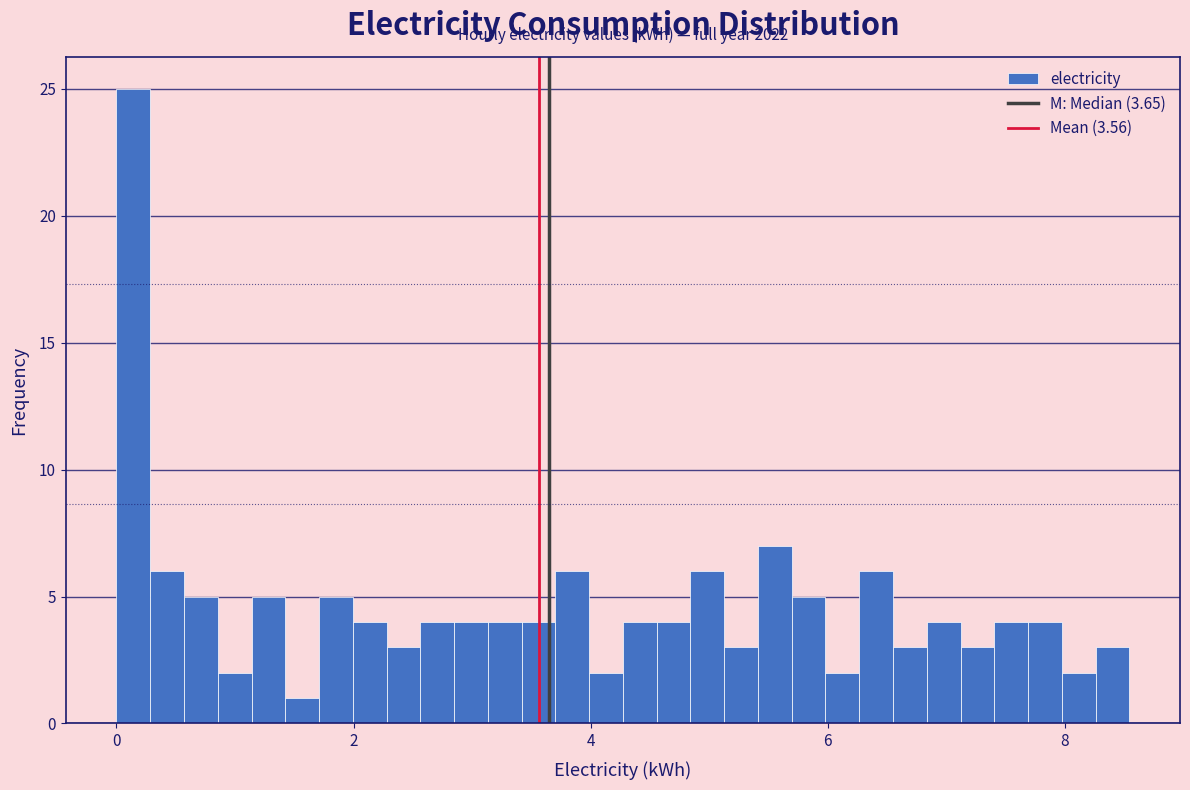

Around what value on the x-axis is the tallest bar? Give the approximate position of its centre, as read against the axis.

0.2